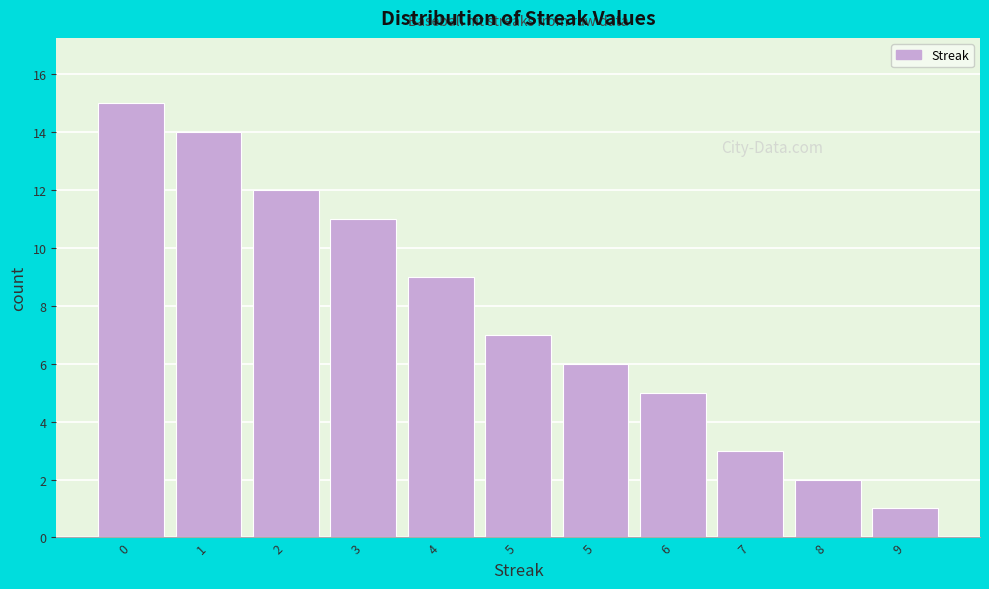

How many data points does each series have?

11